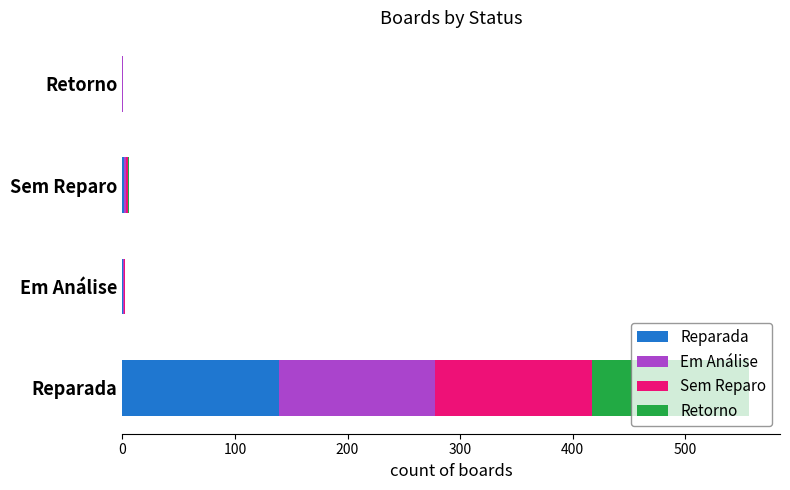

What are all the series names shown in the legend?

Reparada, Em Análise, Sem Reparo, Retorno